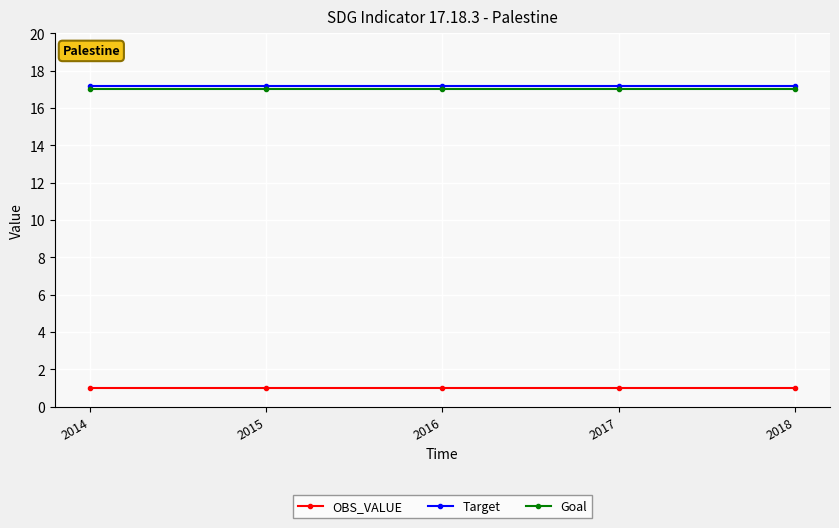

Rank the series at 2015 from highest to lowest value.

Target, Goal, OBS_VALUE